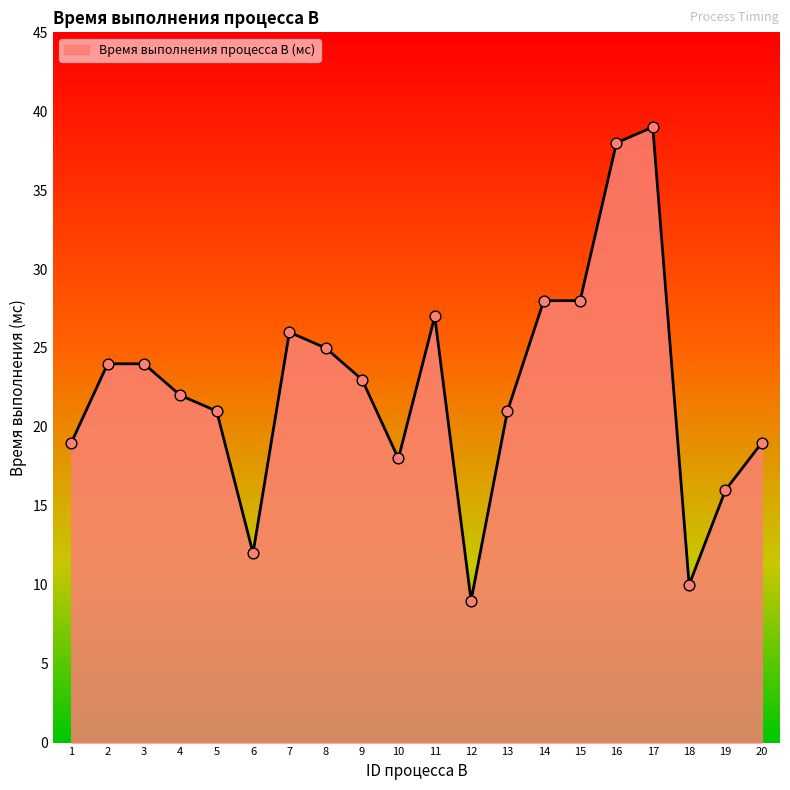

What is the ratio of the value at 5 to the value at 4?

1.0